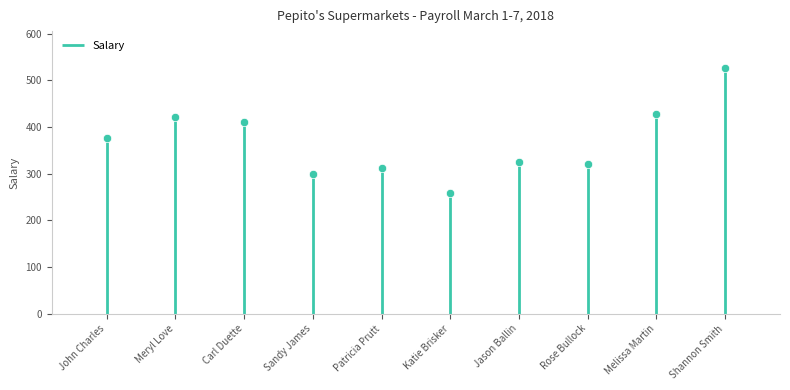

Reading right to left, transcribe all the data shown in this chart.

526.3	427.7	321.7	325.9	259.0	312.4	298.8	410.7	421.6	375.6